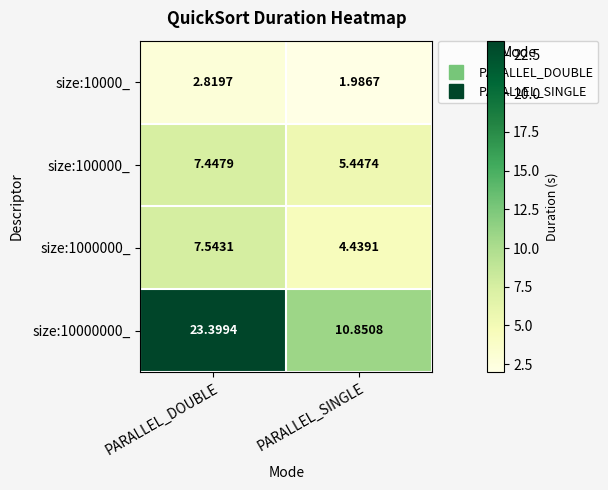

List the series in order of their peak value, lowest first.

size:10000_, size:100000_, size:1000000_, size:10000000_